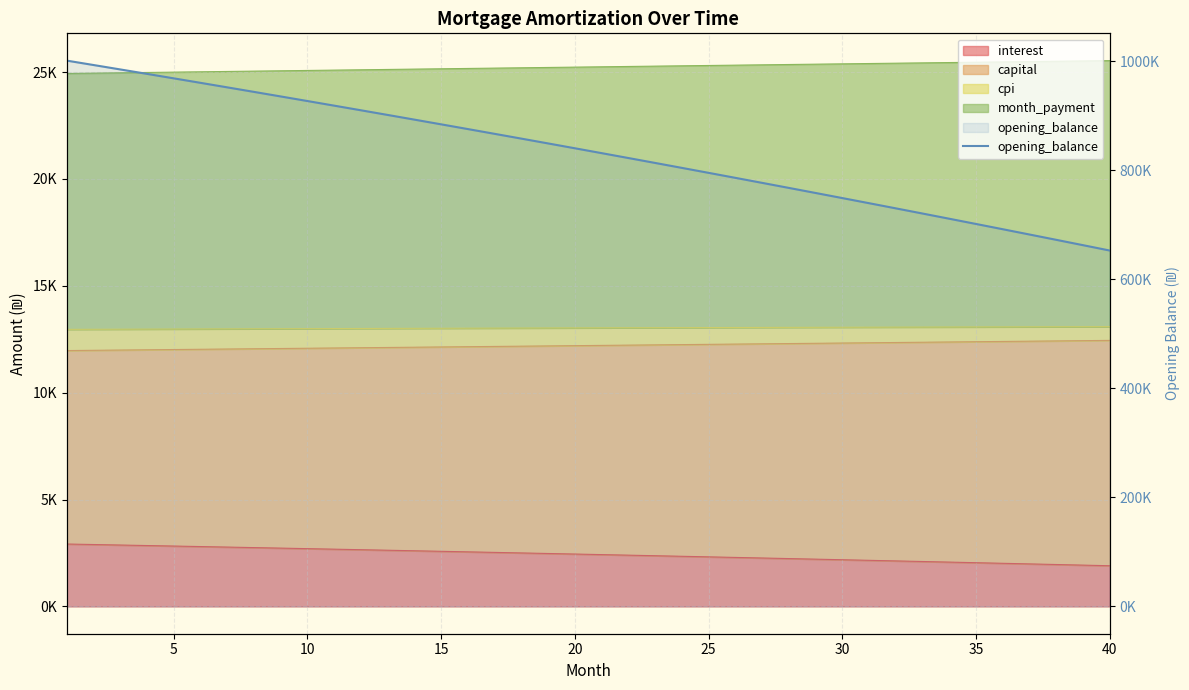

Does the chart have visible grid lines?

Yes